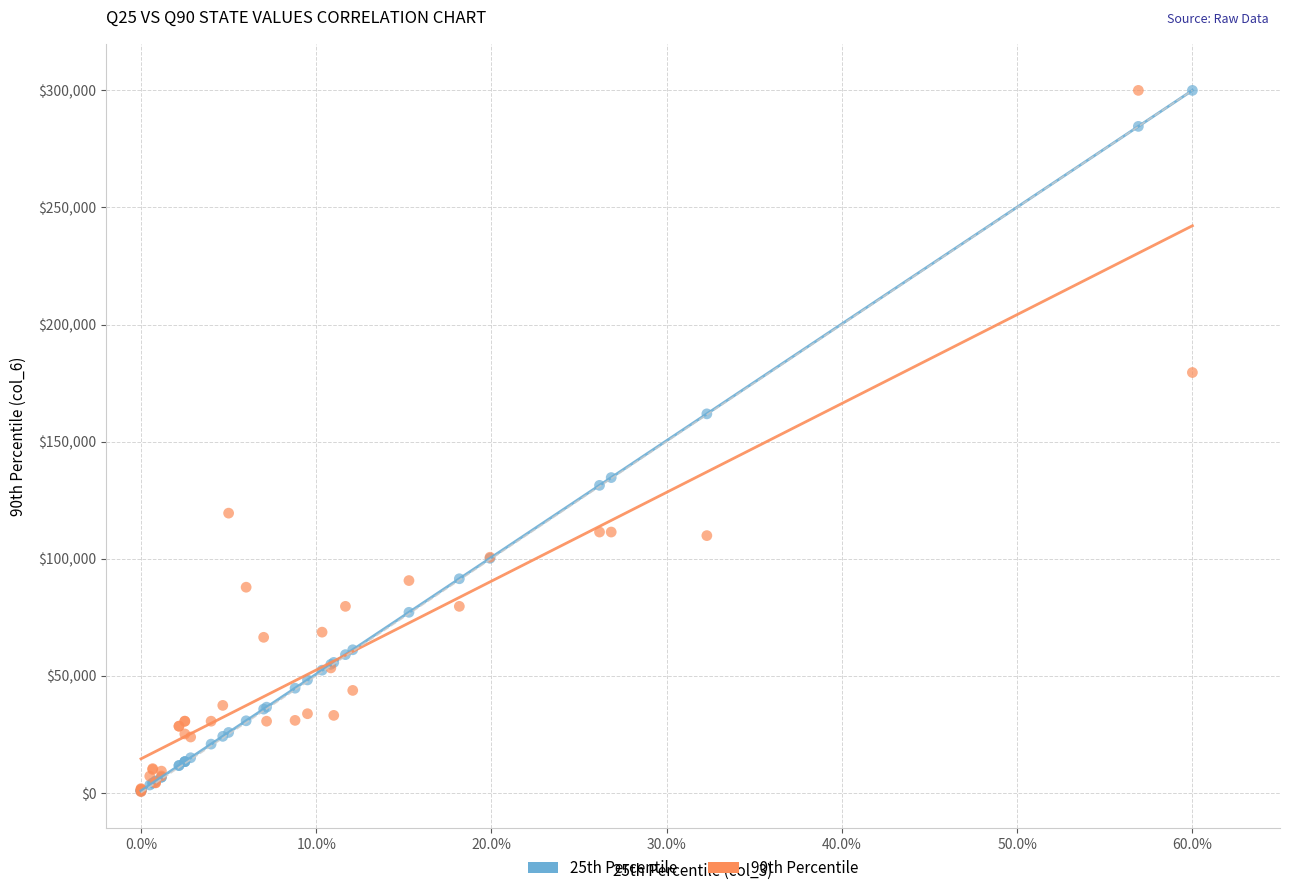

Across all series, what Y value is closest to 150231?

161842.1